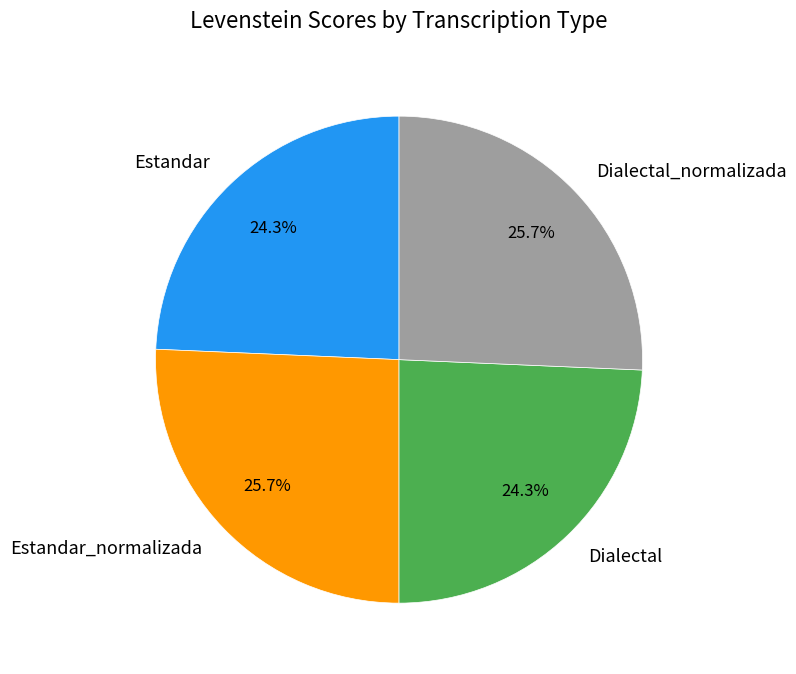

How many segments does this pie chart have?

4